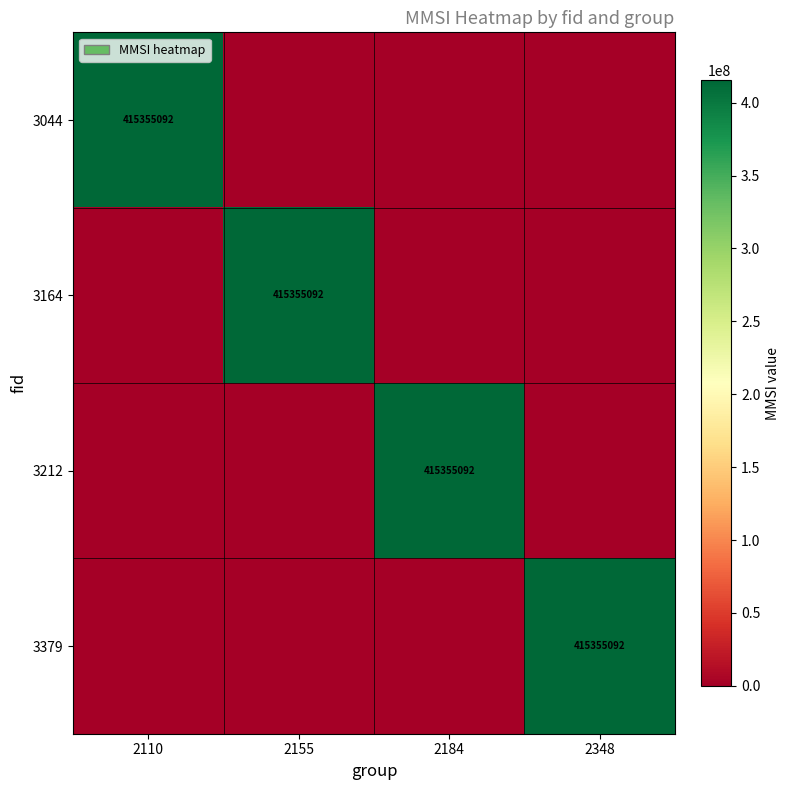

At how many categories does at least one series exceed 47634872?

4